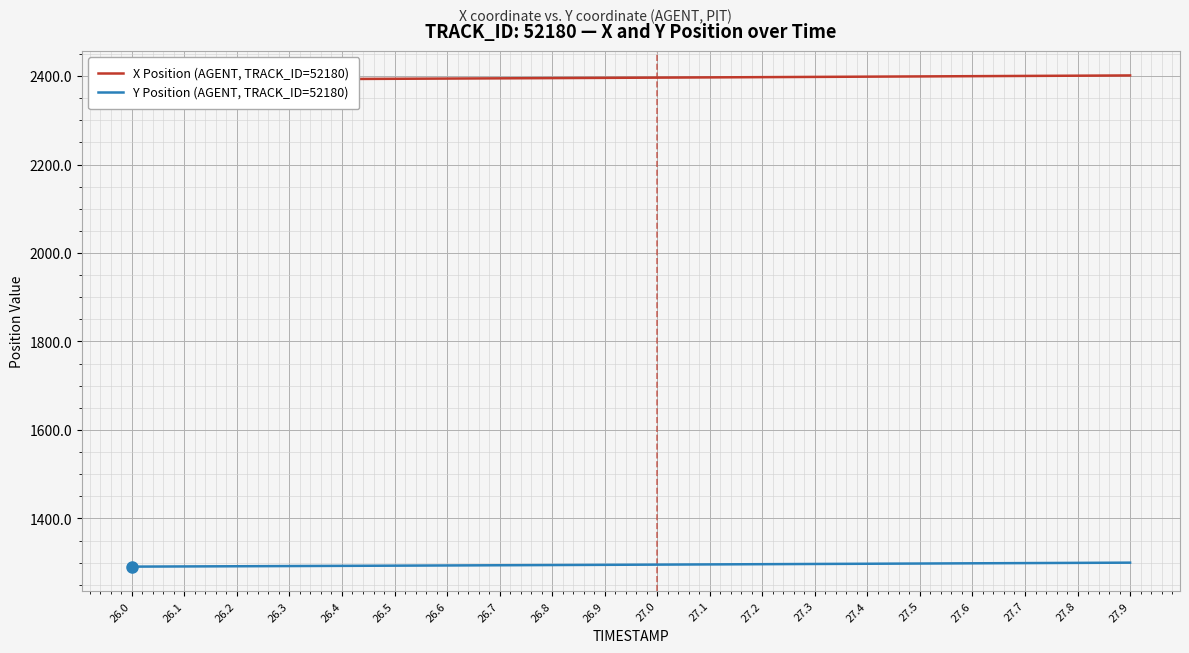

Reading left to right, what are all the values shown in this chart?

X Position (AGENT, TRACK_ID=52180): 26.0=2391.3	26.1=2391.8	26.2=2392.3	26.3=2392.7	26.4=2393.2	26.5=2393.7	26.6=2394.2	26.7=2394.8	26.8=2395.3	26.9=2395.8	27.0=2396.4	27.1=2396.9	27.2=2397.4	27.3=2398.0	27.4=2398.6	27.5=2399.1	27.6=2399.6	27.7=2400.2	27.8=2400.7	27.9=2401.3
Y Position (AGENT, TRACK_ID=52180): 26.0=1291.2	26.1=1291.6	26.2=1292.0	26.3=1292.5	26.4=1292.9	26.5=1293.4	26.6=1293.8	26.7=1294.3	26.8=1294.8	26.9=1295.2	27.0=1295.7	27.1=1296.2	27.2=1296.7	27.3=1297.2	27.4=1297.7	27.5=1298.2	27.6=1298.7	27.7=1299.2	27.8=1299.7	27.9=1300.2